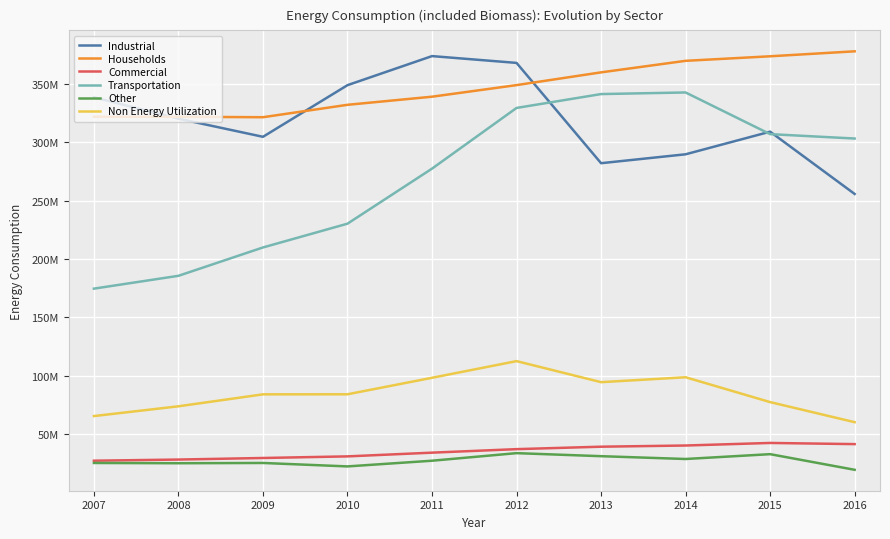

True or false: Transportation and Other cross at least once.

False